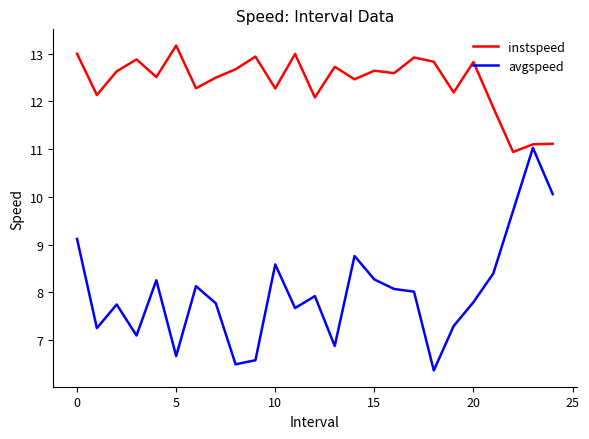

What is the difference between the maximum and minimum values in the avgspeed series?

4.7